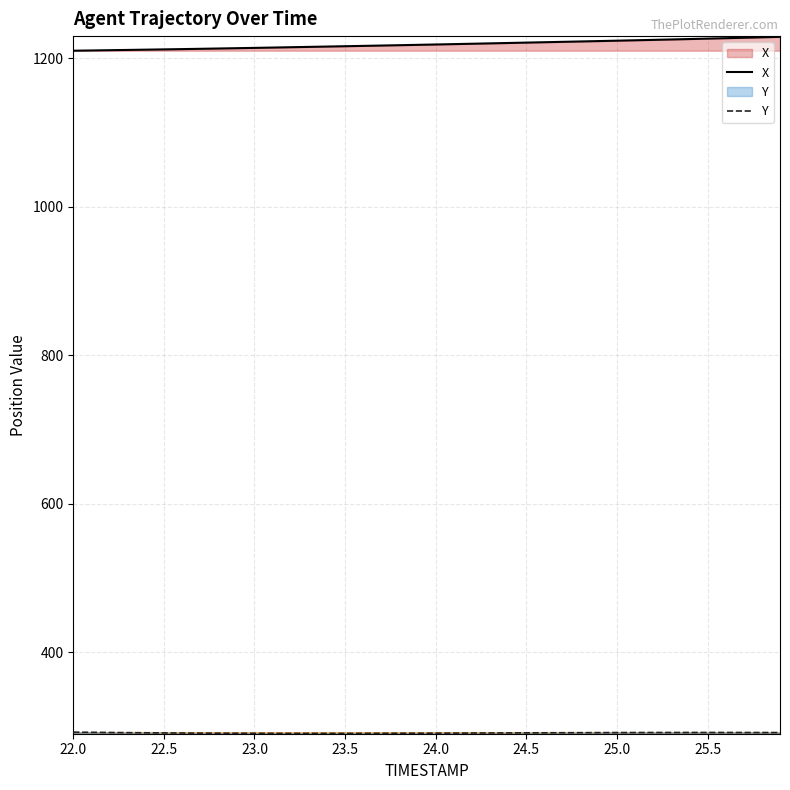

How many values in the X series are below 1218?

20